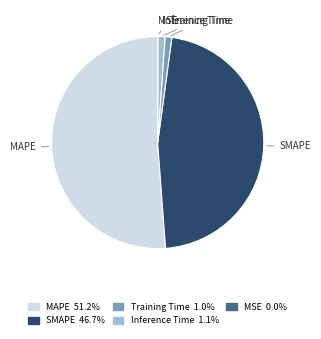

Which has a higher value, SMAPE or Training Time?

SMAPE